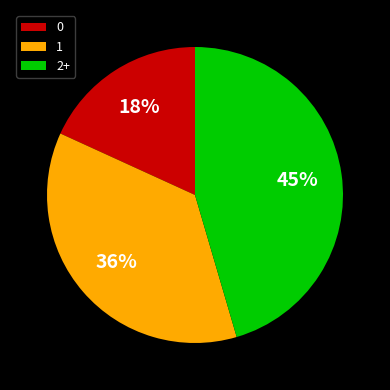

To the nearest percent, what is the average slice percentage?

33%